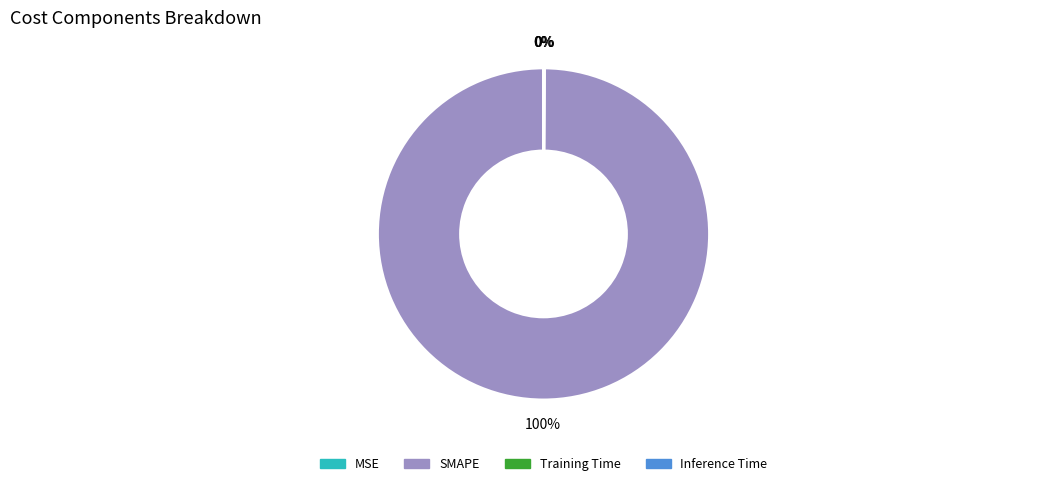

Does Inference Time account for over 50% of the chart?

No